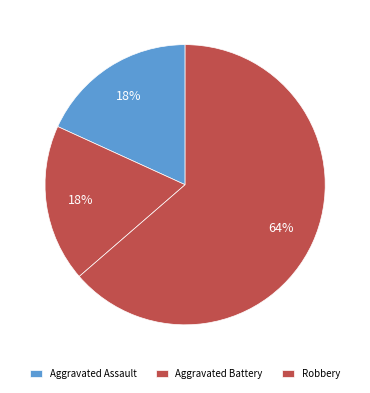

Count the number of slices in the pie.

3